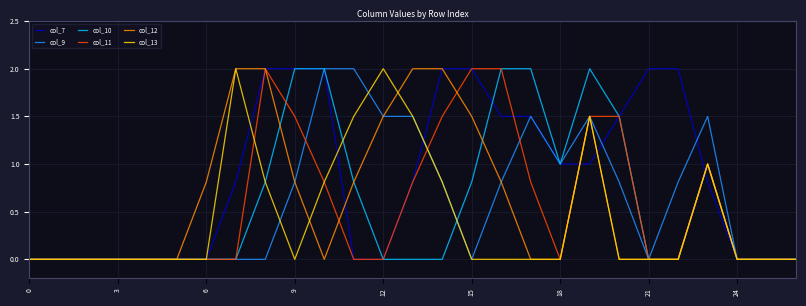

What are all the series names shown in the legend?

col_7, col_9, col_10, col_11, col_12, col_13